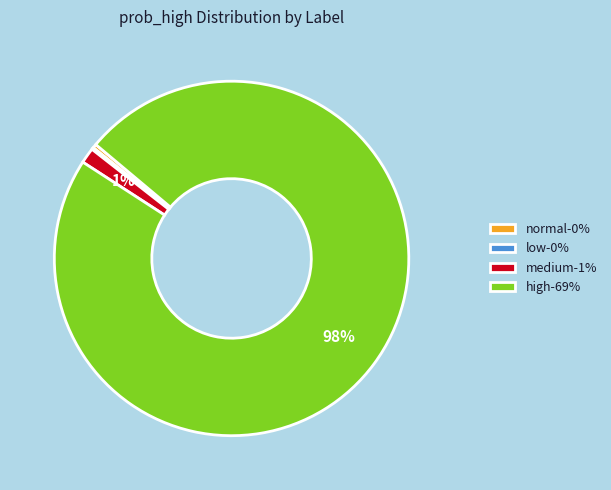

What percentage is the high-69% slice, to the nearest percent?

98%